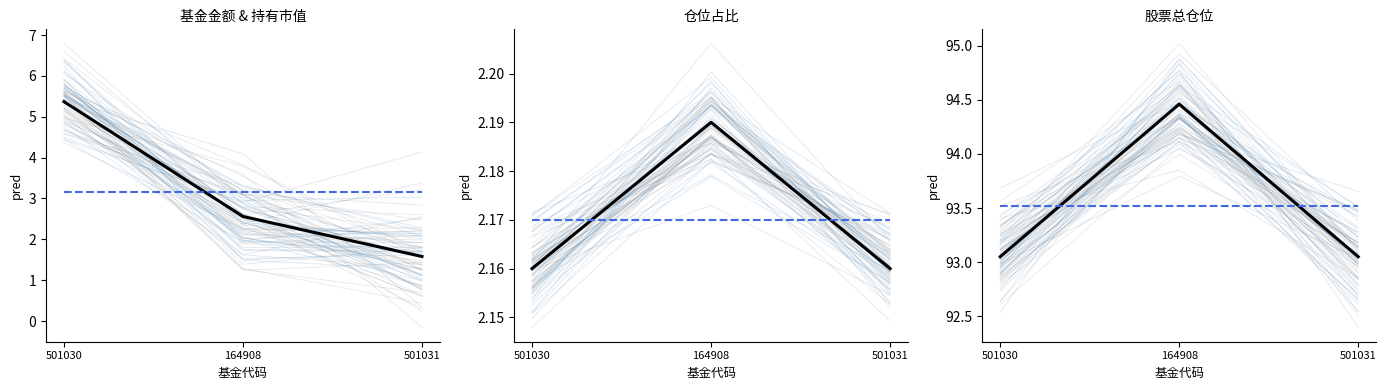

What is the total value across all series at 501031?

186.6